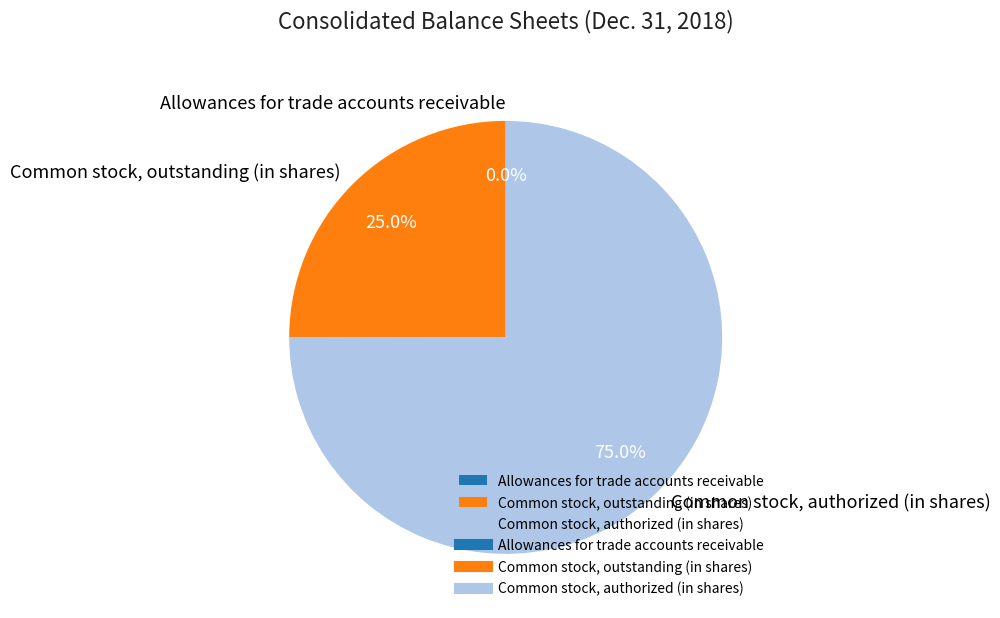

What is the largest slice in the pie chart?

Common stock, authorized (in shares)